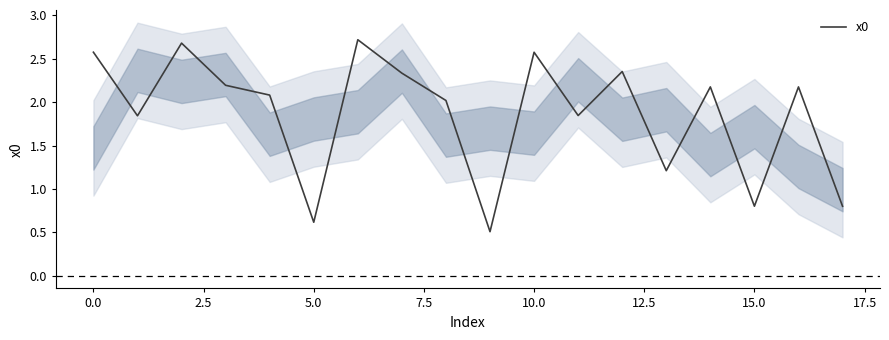

True or false: the data has more than 0 interior local peaks.

True